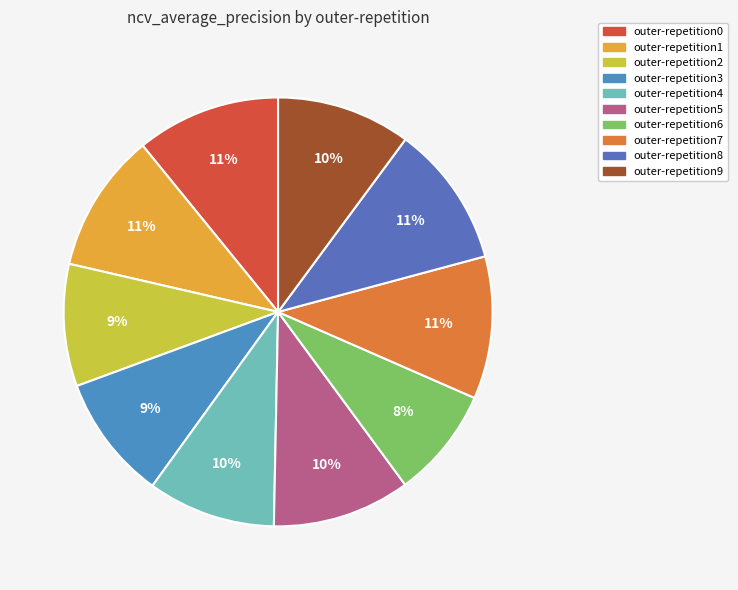

How many segments does this pie chart have?

10